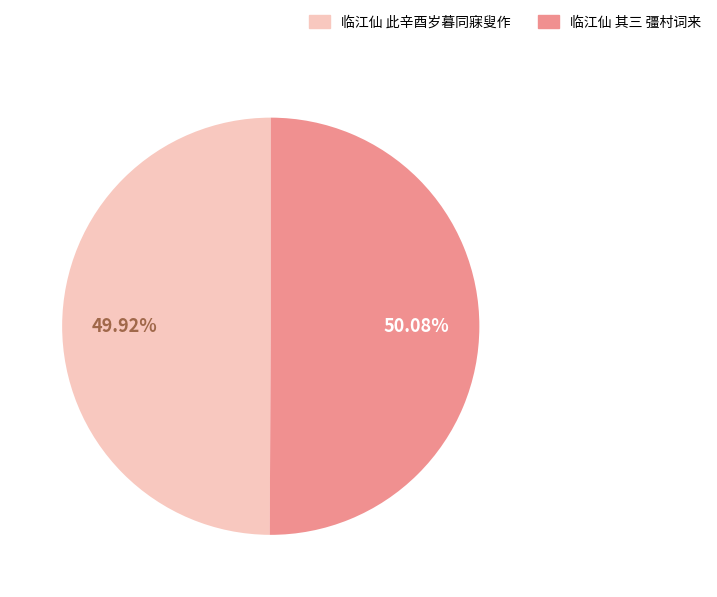

Is there a majority slice in this chart?

Yes